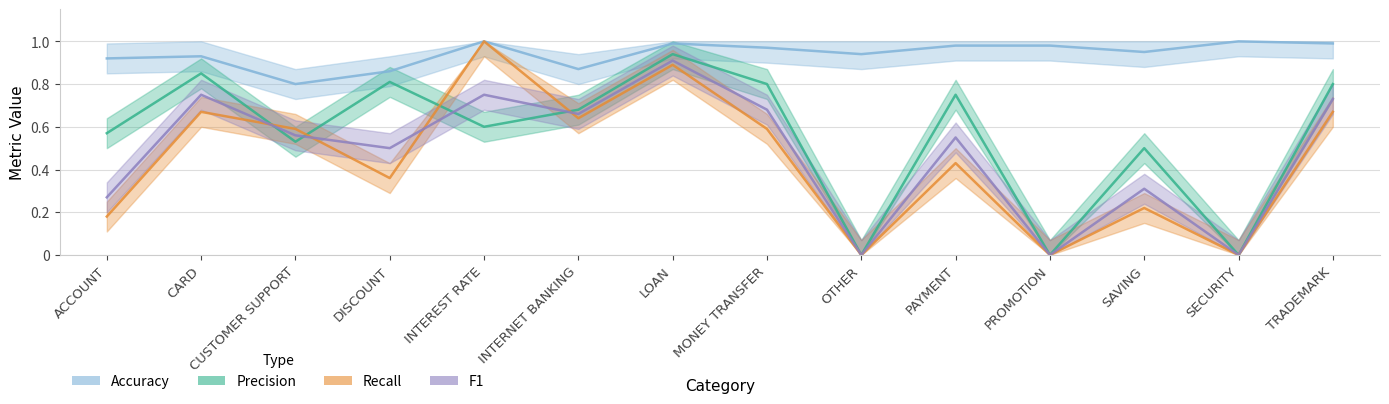

Which series has the widest spread of values?

recall